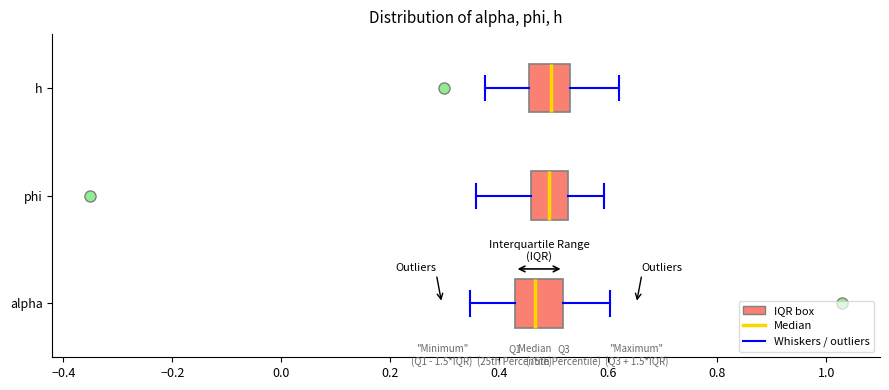

Reading bottom to top, transcribe this box plot: for each box, give where its median line is, the range the box spans, and where its two whiskers end, as read against the x-axis. The values are not printed on the chart, so give them approximately, as read against the axis.

alpha: median 0.46, box 0.42 to 0.52, whiskers 0.34 to 0.60
phi: median 0.50, box 0.46 to 0.52, whiskers 0.36 to 0.60
h: median 0.50, box 0.46 to 0.52, whiskers 0.38 to 0.62